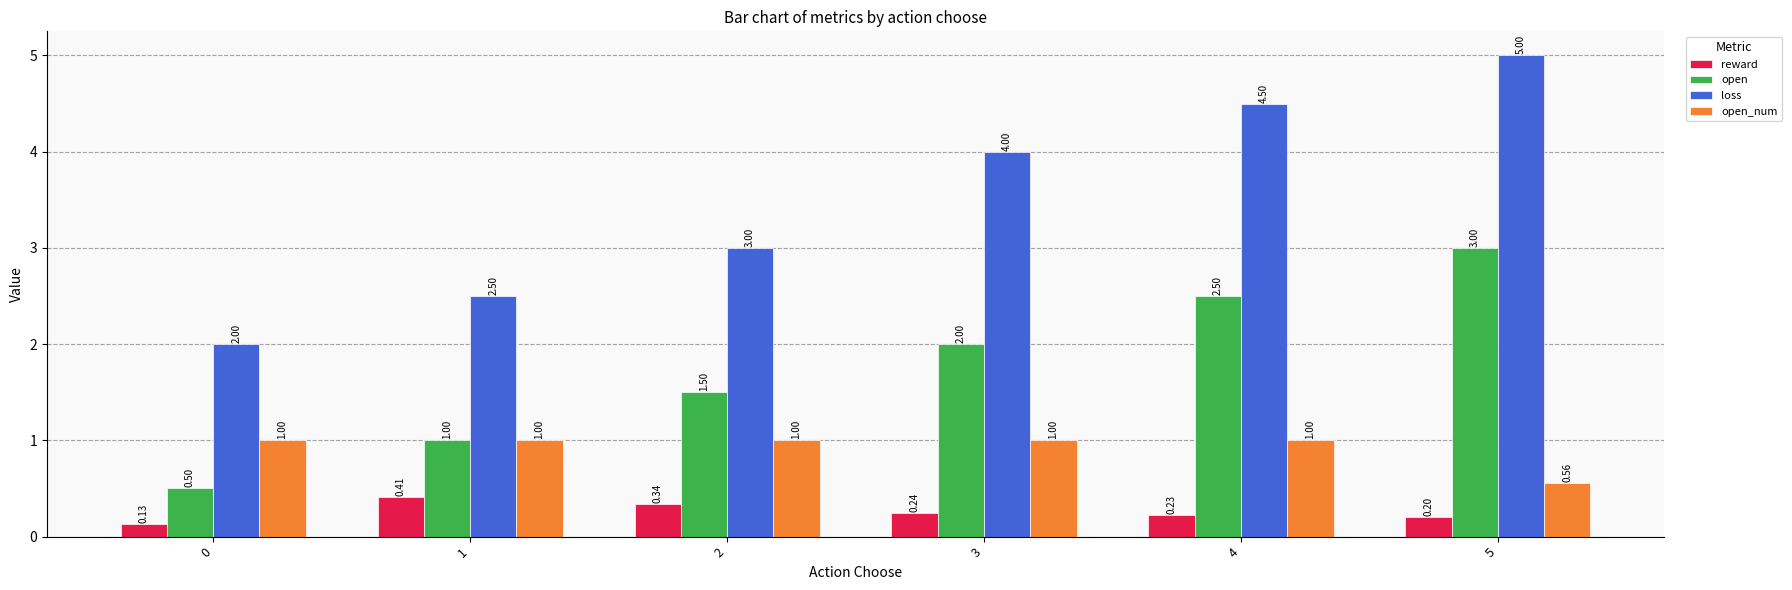

How many bars are there in total?

24